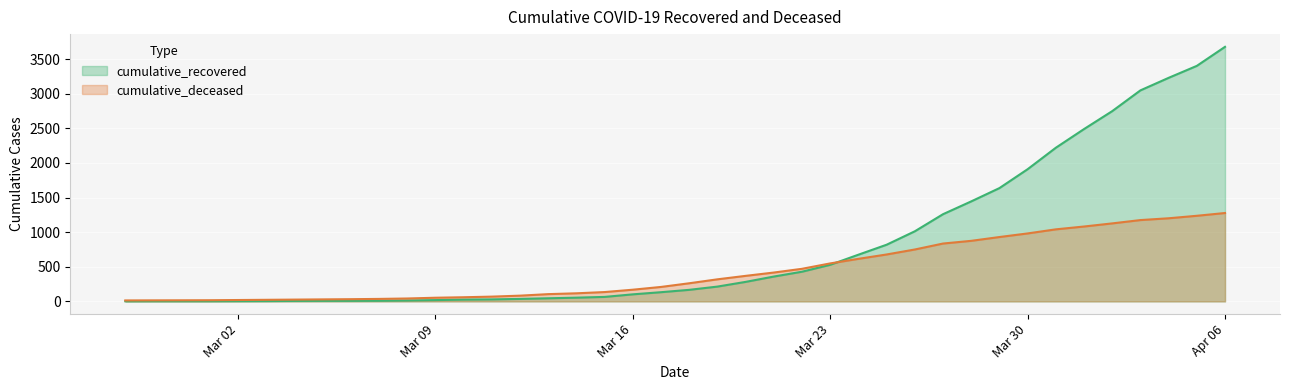

What is the maximum value shown in the chart?

3678